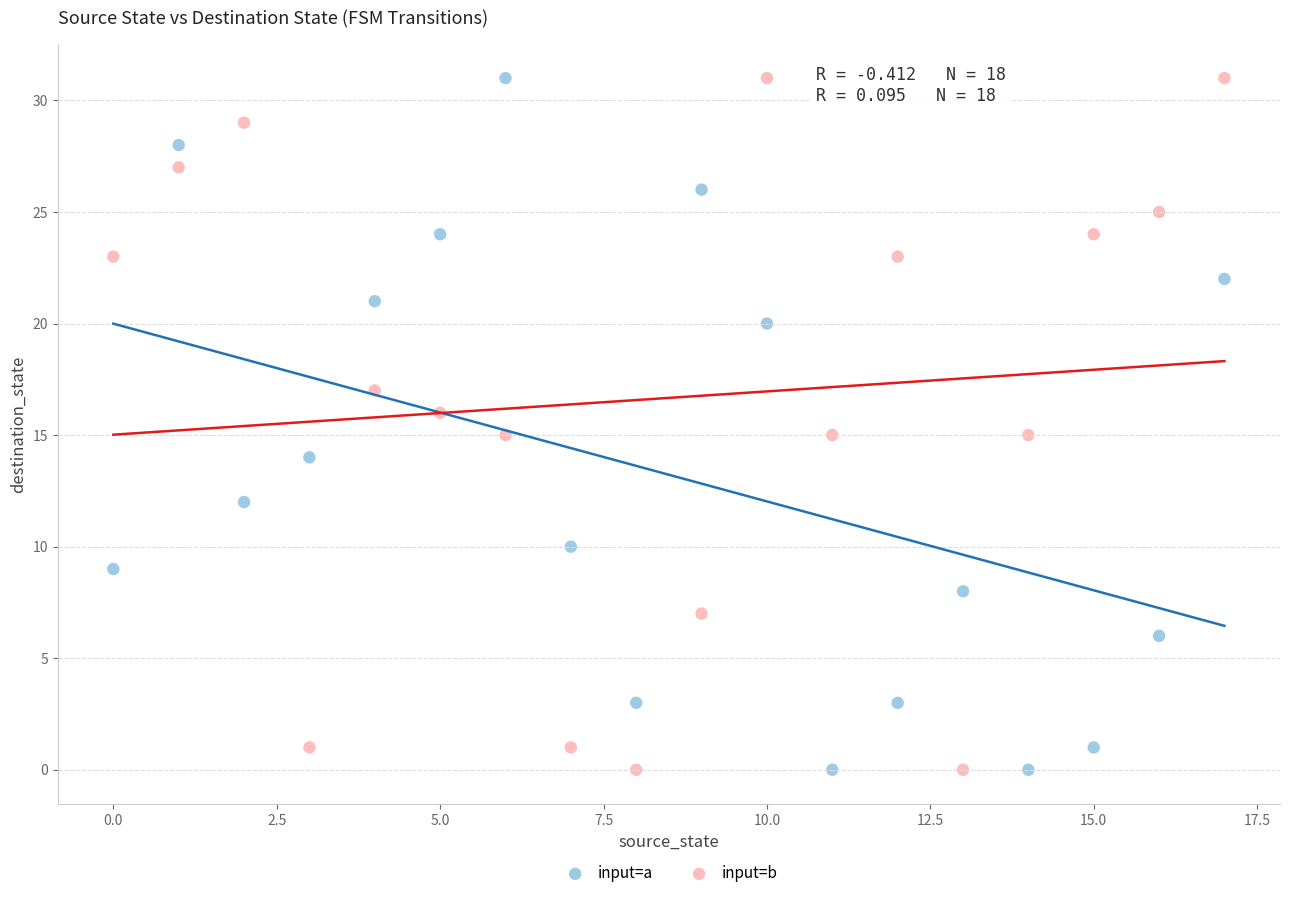

Across all data points, what is the range of Y values (max minus min)?

31